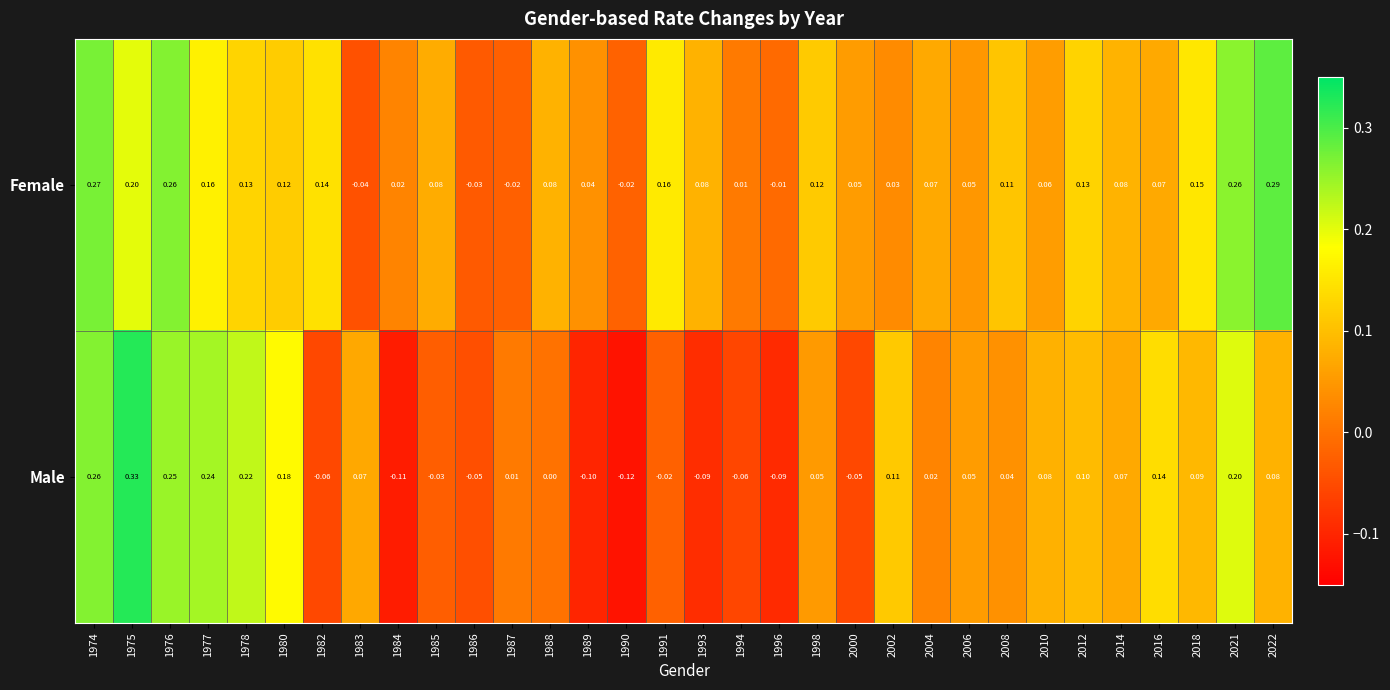

Is the value of Female at 2008 greater than the value of Male at 1984?

Yes